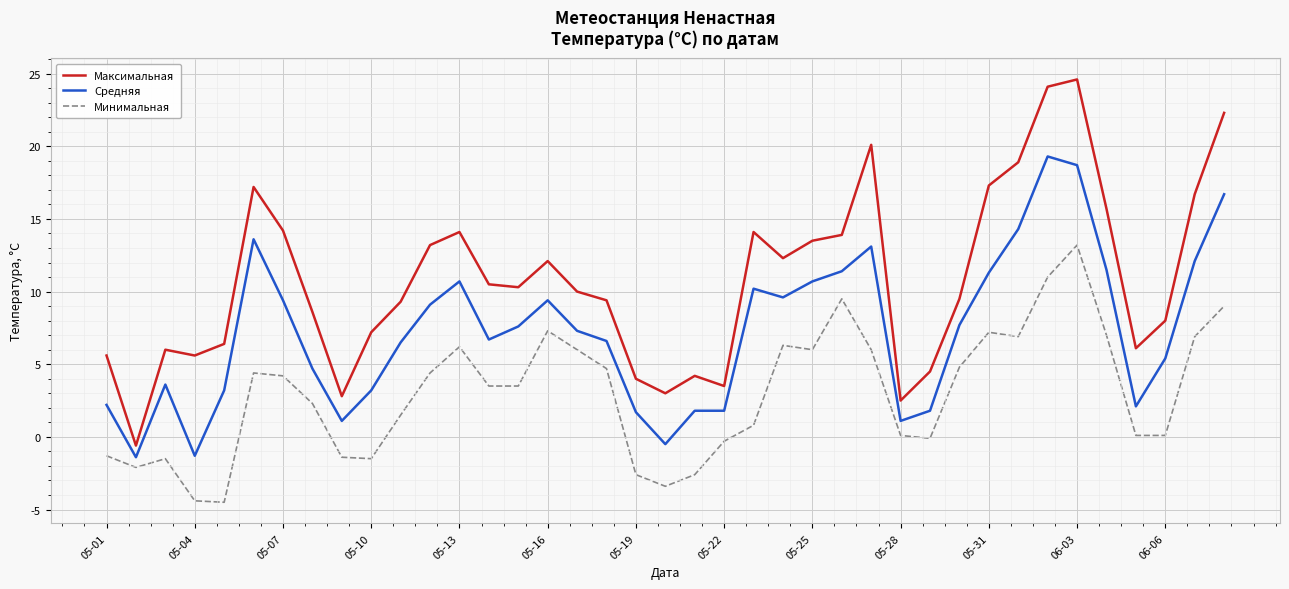

How many interior local peaks does the Минимальная series have?

8